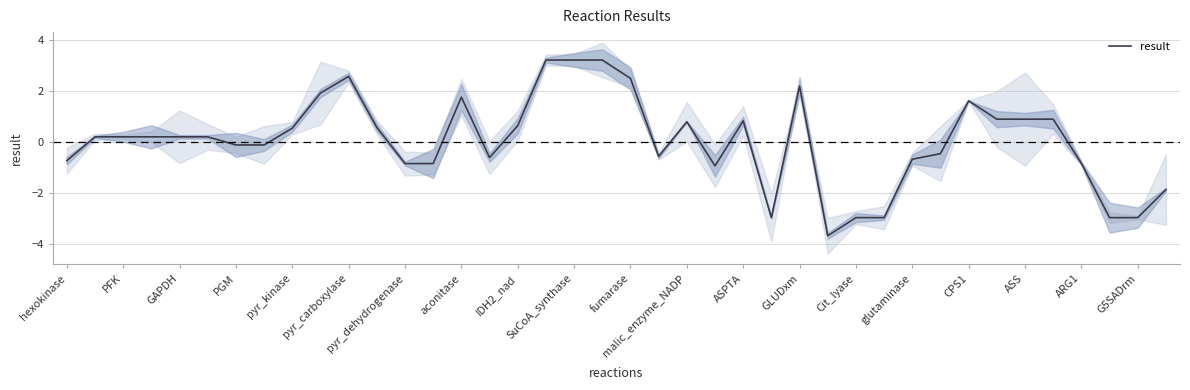

The value of result at ASPTA is 0.8. True or false?

True